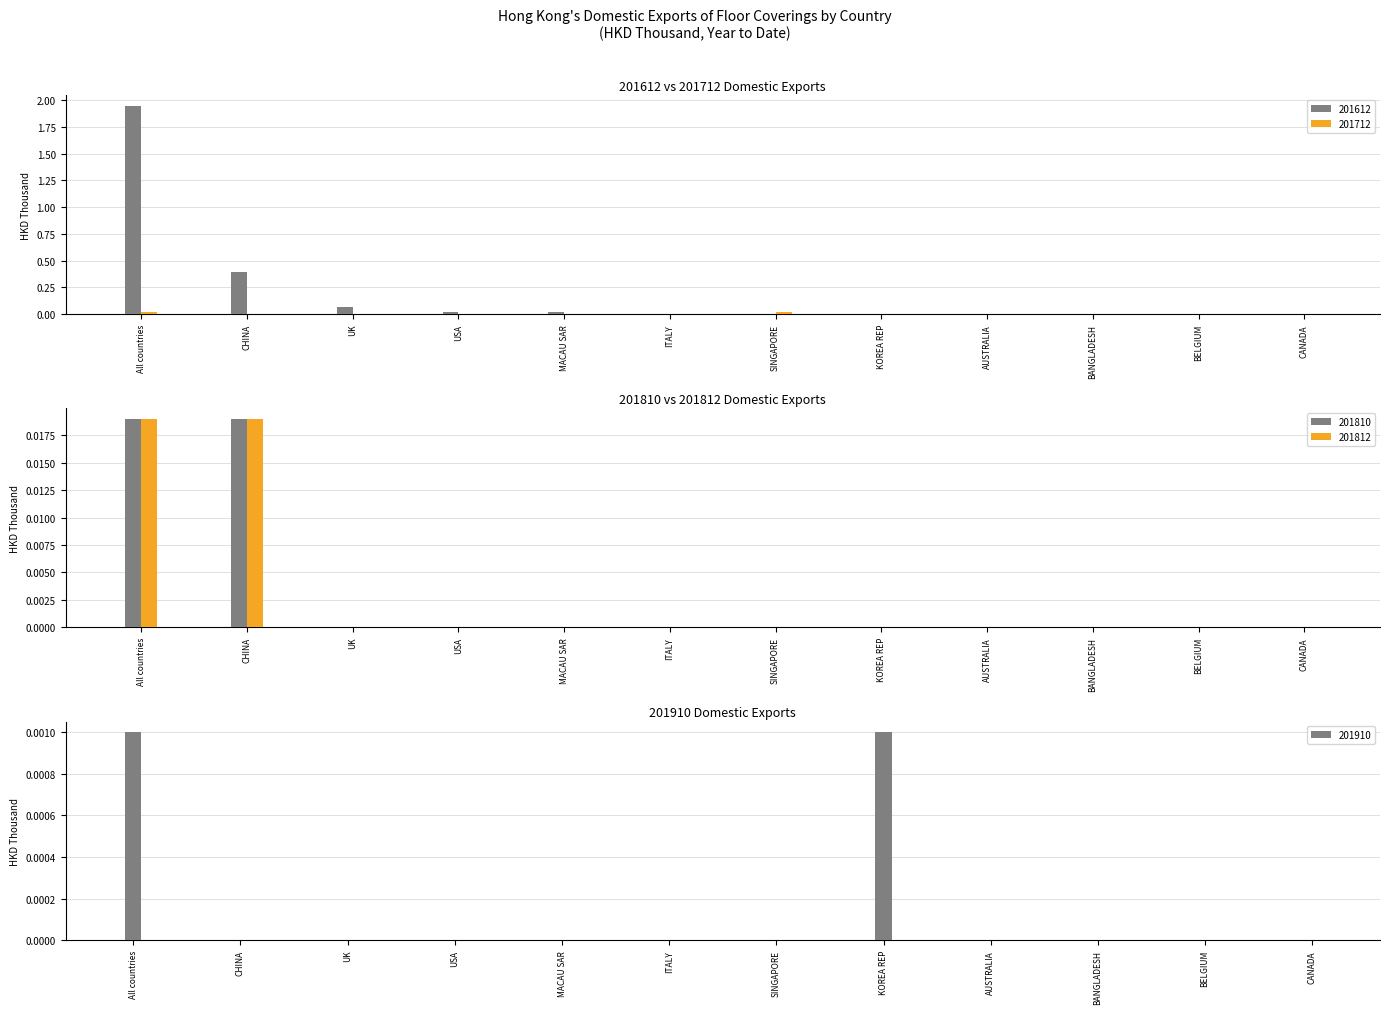

The value of 201612 at BANGLADESH is 0.8. True or false?

False